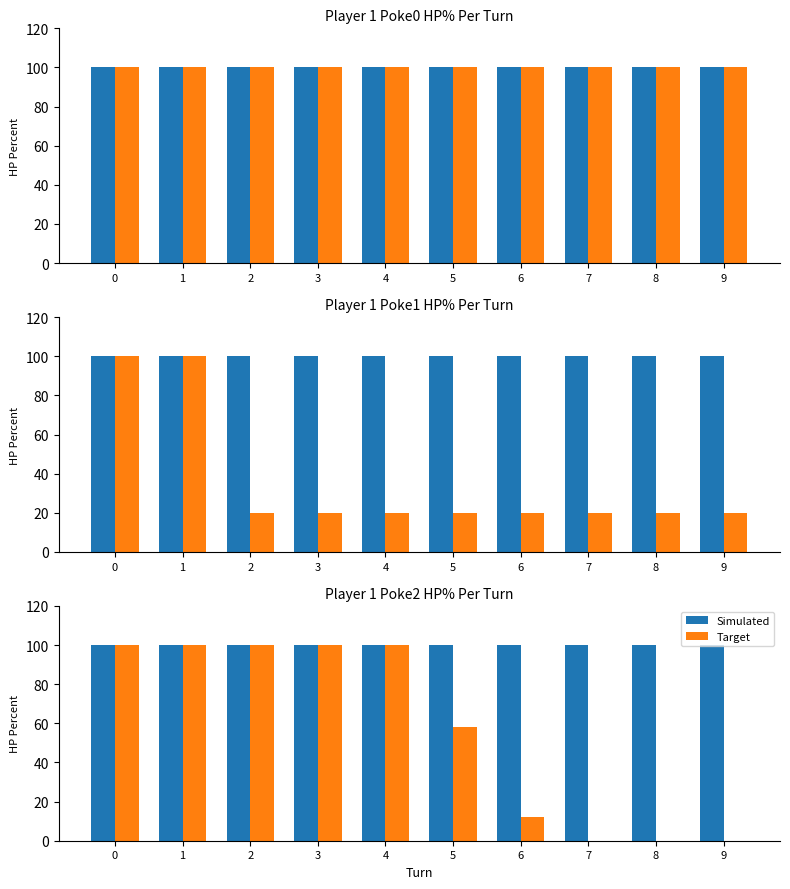

What is the difference between the highest and lowest values at 5?

42